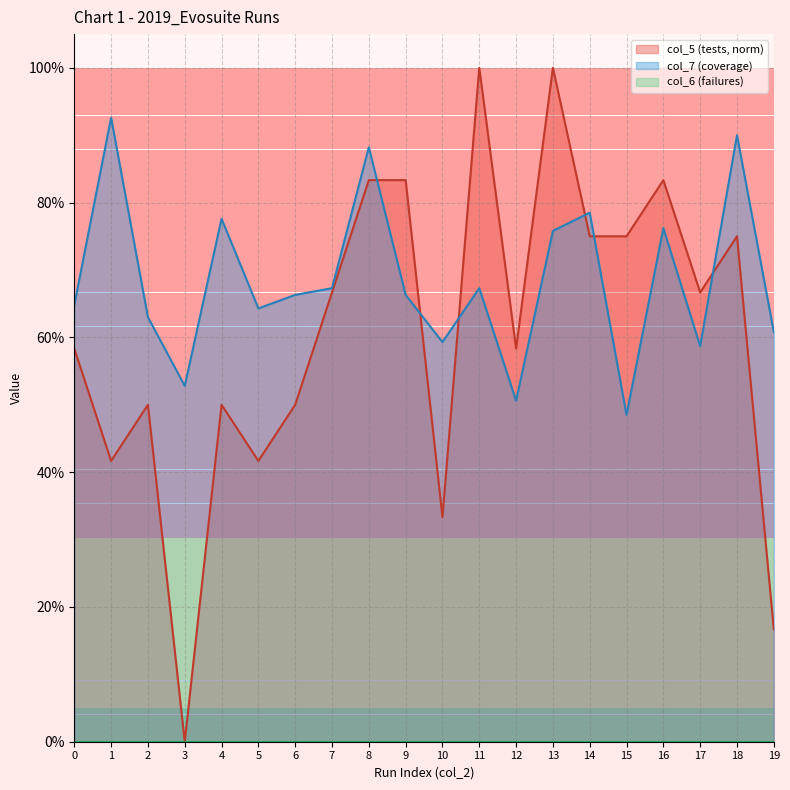

True or false: col_5 (tests) has a value of 1.3 at 18.

False